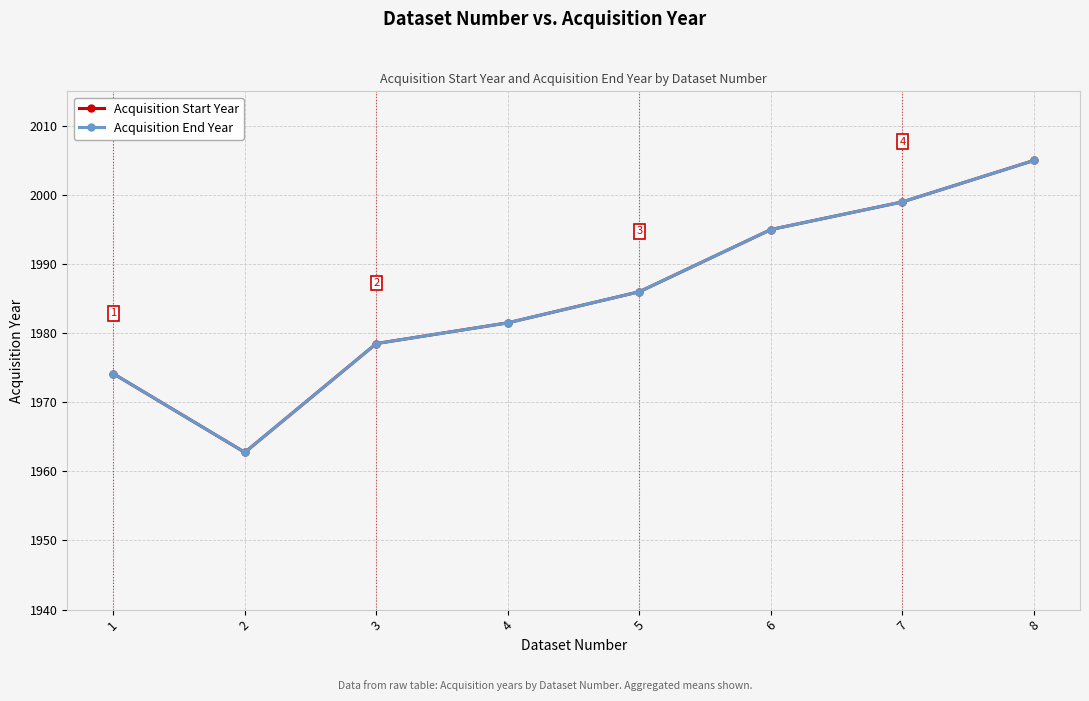

Does the chart have visible grid lines?

Yes